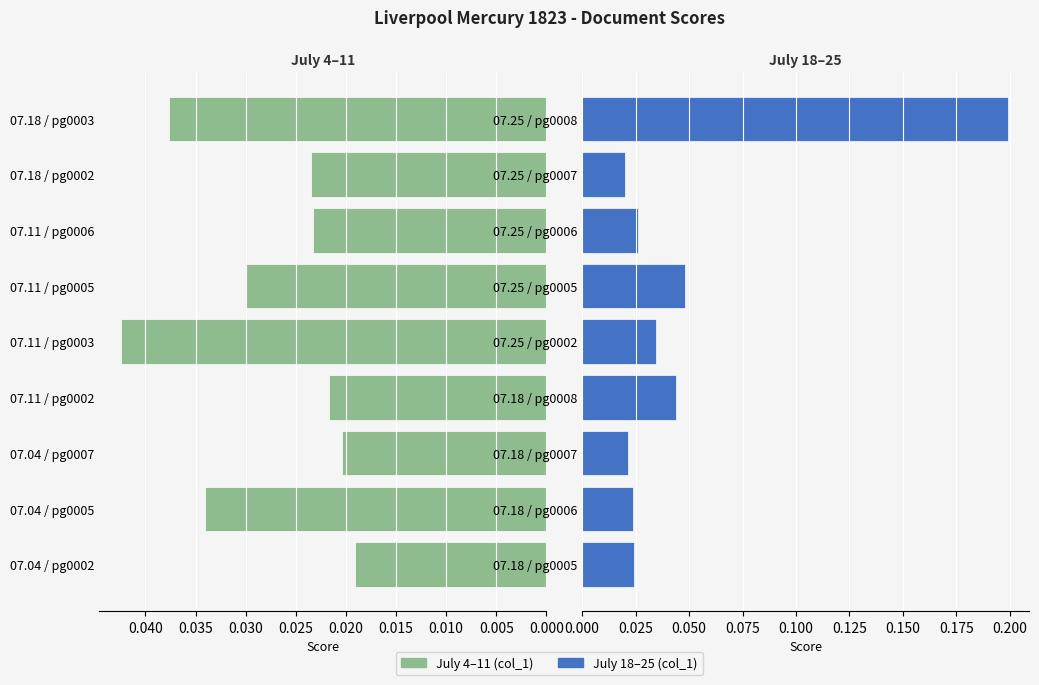

How many data points does each series have?

9